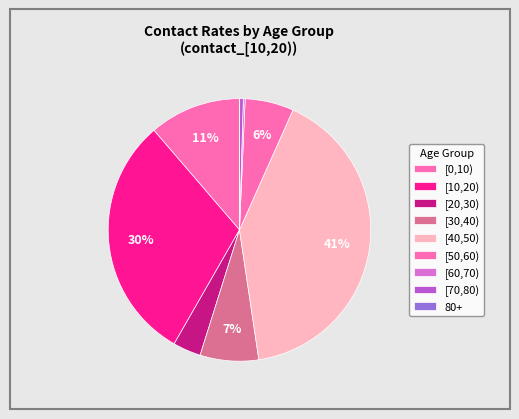

Does [50,60) account for over 50% of the chart?

No